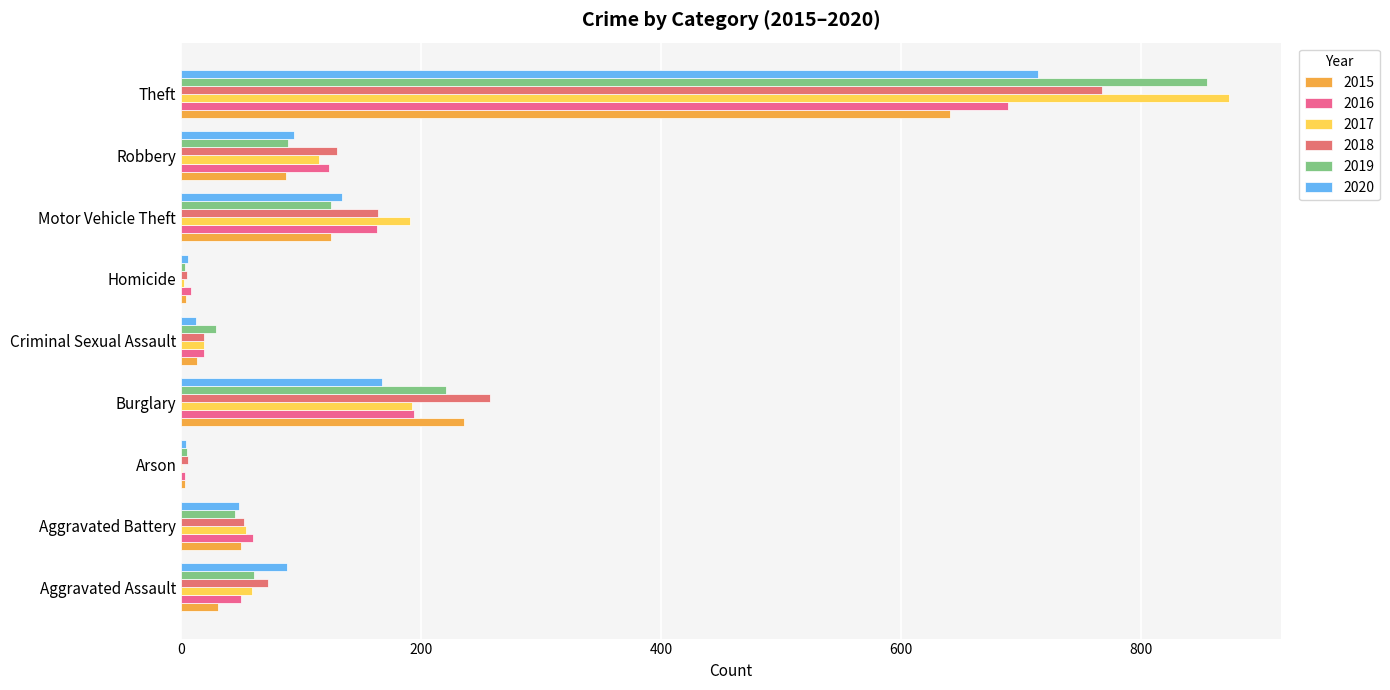

Is it true that 2015 equals 1 at Homicide?

False